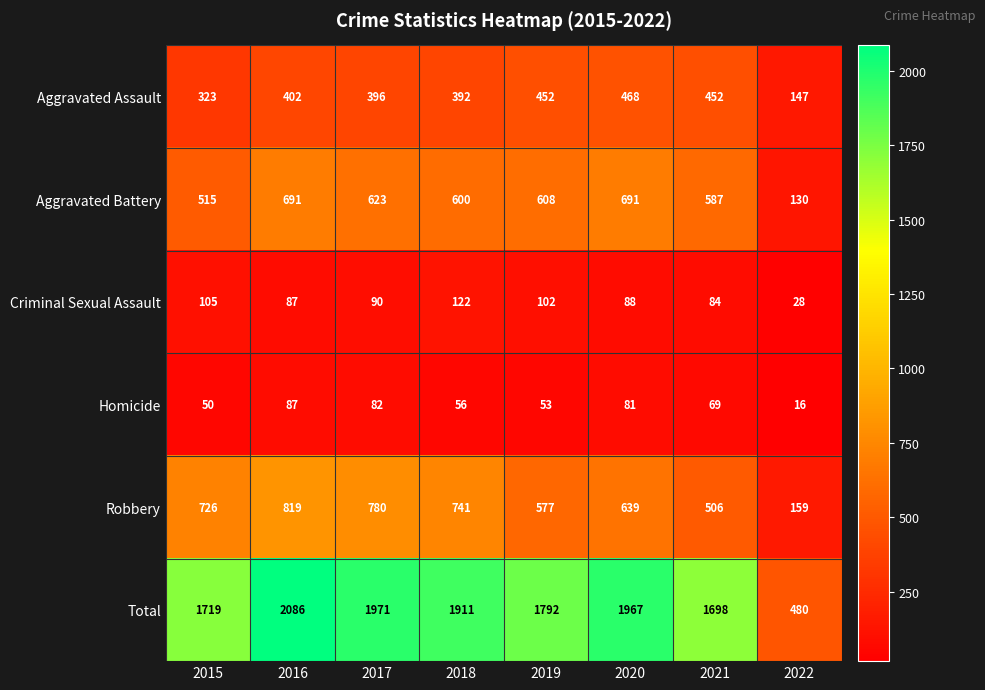

Where is Total nearest to the value 1283?

2021